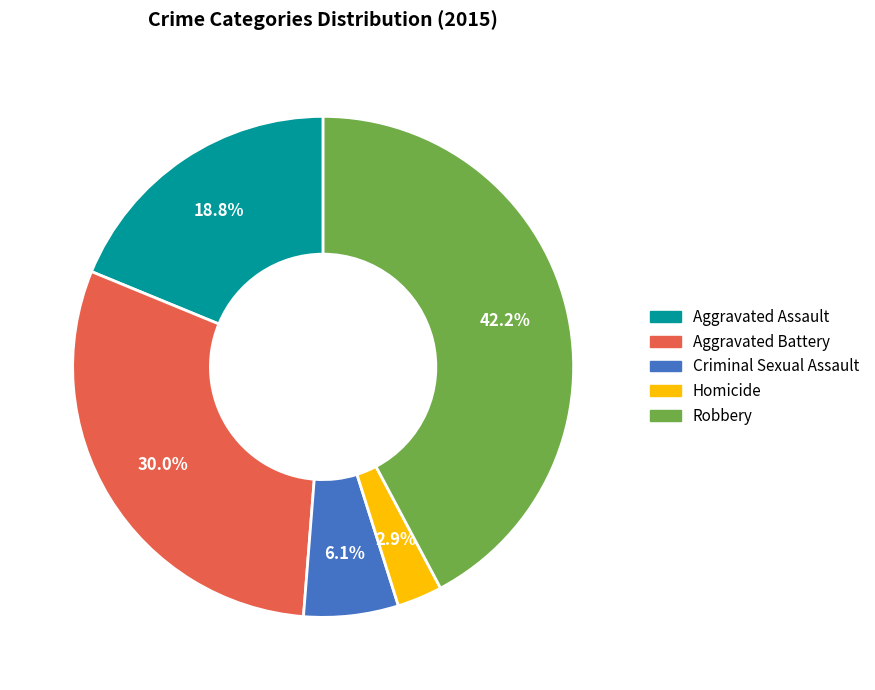

What is the smallest slice in the pie chart?

Homicide